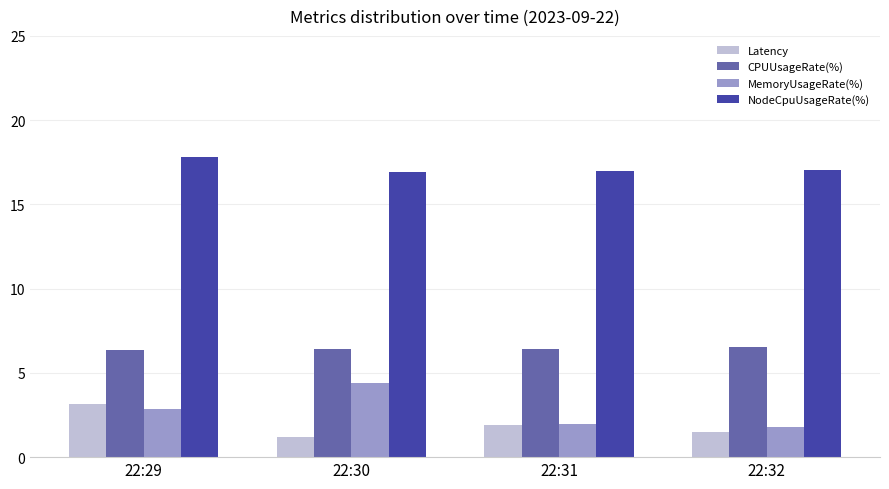

At how many categories does at least one series exceed 10?

4